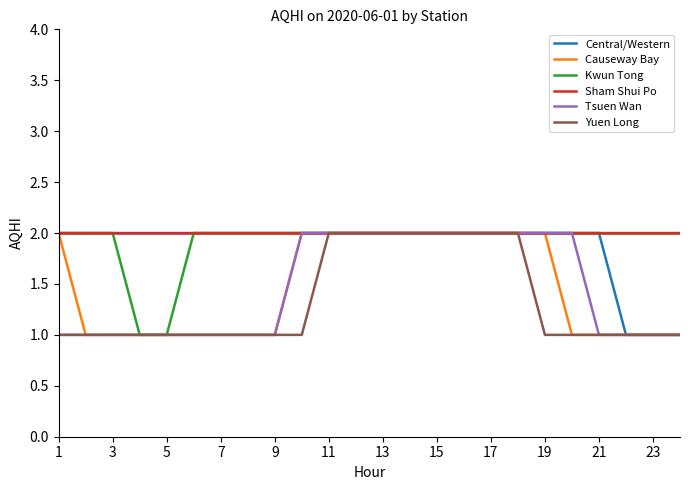

What is the highest value of the Yuen Long series?

2